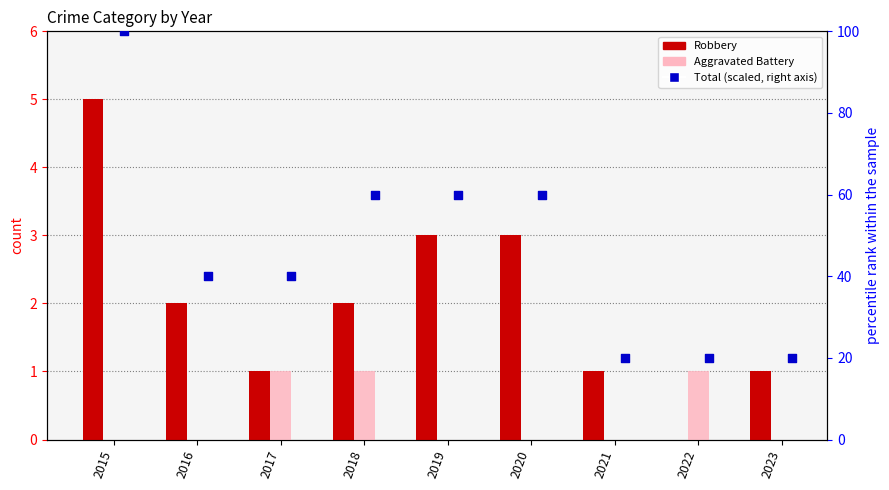

Is the value of Total (scaled) at 2021 greater than the value of Aggravated Battery at 2015?

Yes